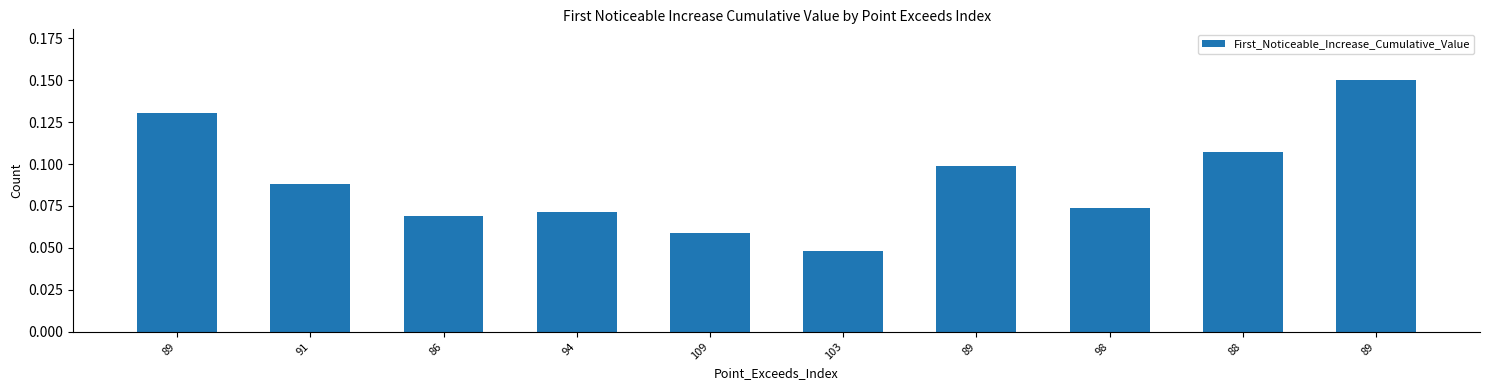

Reading left to right, transcribe all the data shown in this chart.

89=0.1	91=0.1	86=0.1	94=0.1	109=0.1	103=0.0	89=0.1	98=0.1	88=0.1	89=0.2